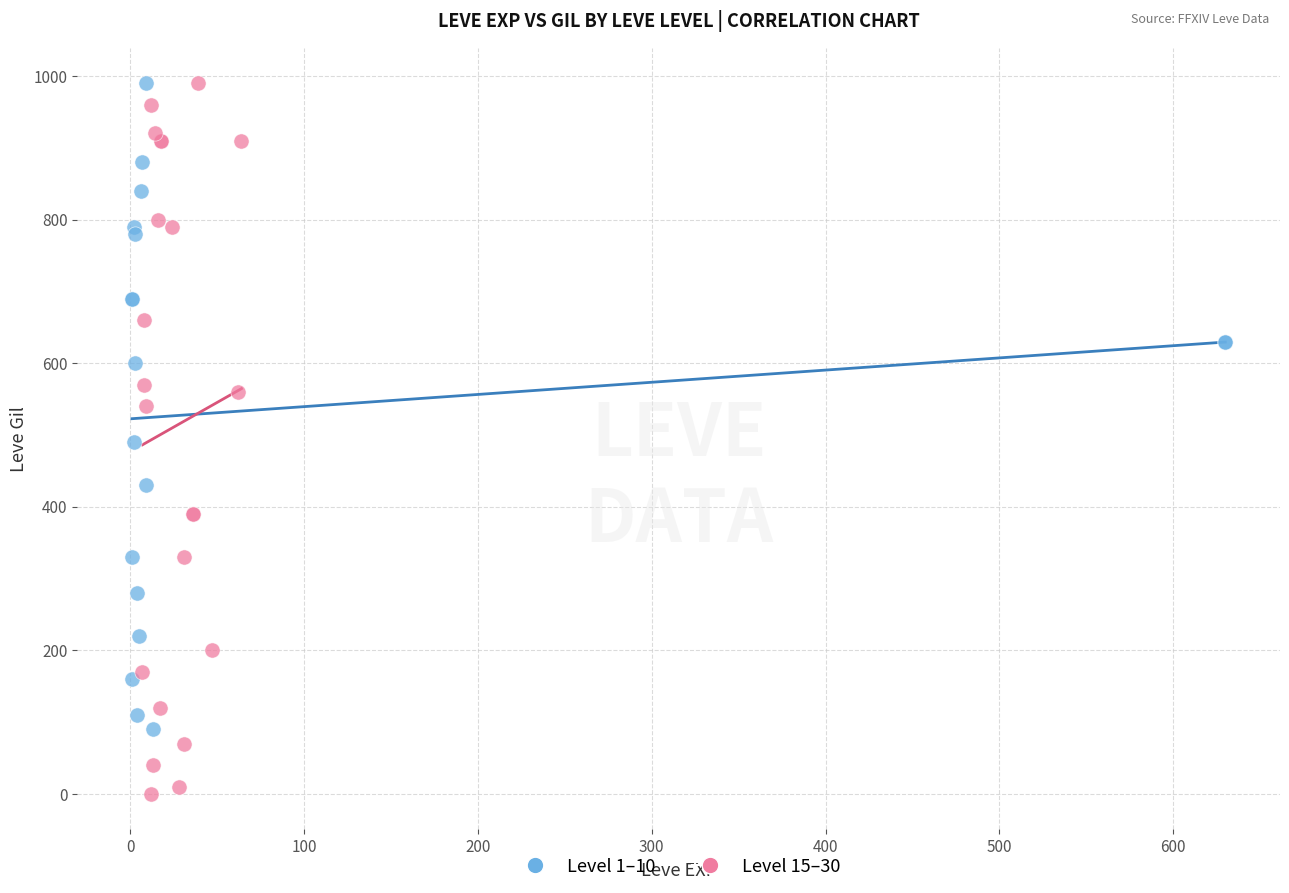

Which series contains the lowest Y value?

Level 15–30